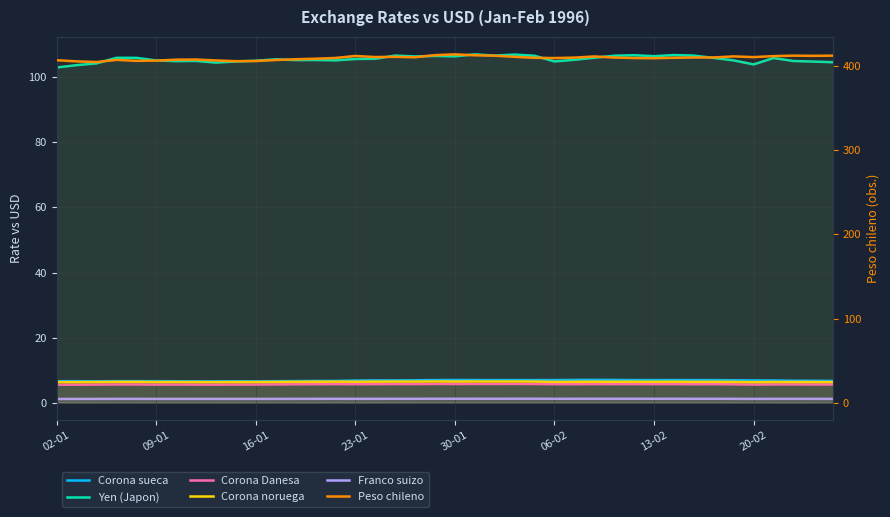

Reading left to right, transcribe all the data shown in this chart.

Corona sueca: 6.6	6.6	6.6	6.6	6.6	6.6	6.6	6.6	6.6	6.6	6.6	6.6	6.6	6.7	6.7	6.8	6.9	6.9	6.9	7.0	7.0	7.0	6.9	7.0	7.0	6.9	7.0	7.0	7.0	7.0	6.9	7.0	6.9	6.9	6.9	6.9	6.8	6.8	6.7	6.7
Yen (Japon): 103.0	103.8	104.3	106.0	106.0	105.2	105.0	105.0	104.5	104.9	105.1	105.6	105.3	105.3	105.2	105.6	105.7	106.7	106.4	106.6	106.5	107.1	106.7	107.0	106.6	104.9	105.4	106.0	106.6	106.8	106.5	106.8	106.7	106.0	105.2	104.0	105.9	105.0	104.9	104.6
Corona Danesa: 5.5	5.5	5.6	5.6	5.6	5.6	5.6	5.6	5.5	5.6	5.6	5.6	5.7	5.7	5.7	5.7	5.7	5.7	5.7	5.8	5.7	5.8	5.7	5.8	5.7	5.7	5.7	5.7	5.7	5.7	5.7	5.7	5.7	5.7	5.6	5.6	5.6	5.6	5.6	5.6
Corona noruega: 6.3	6.3	6.3	6.4	6.4	6.3	6.3	6.3	6.3	6.3	6.3	6.4	6.4	6.4	6.5	6.4	6.5	6.5	6.5	6.5	6.5	6.5	6.5	6.5	6.5	6.4	6.4	6.4	6.4	6.4	6.4	6.4	6.4	6.4	6.4	6.3	6.3	6.3	6.3	6.3
Franco suizo: 1.1	1.2	1.2	1.2	1.2	1.2	1.2	1.2	1.2	1.2	1.2	1.2	1.2	1.2	1.2	1.2	1.2	1.2	1.2	1.2	1.2	1.2	1.2	1.2	1.2	1.2	1.2	1.2	1.2	1.2	1.2	1.2	1.2	1.2	1.2	1.2	1.2	1.2	1.2	1.2
Peso chileno: 406.9	405.5	404.8	407.3	406.2	406.4	407.5	407.7	406.6	405.8	405.9	407.1	408.1	408.7	409.6	411.9	410.7	410.9	410.4	412.9	413.9	412.8	412.3	410.9	409.8	409.5	410.0	411.4	410.1	409.5	409.3	409.8	410.1	410.2	411.4	410.6	411.8	412.3	412.1	412.3